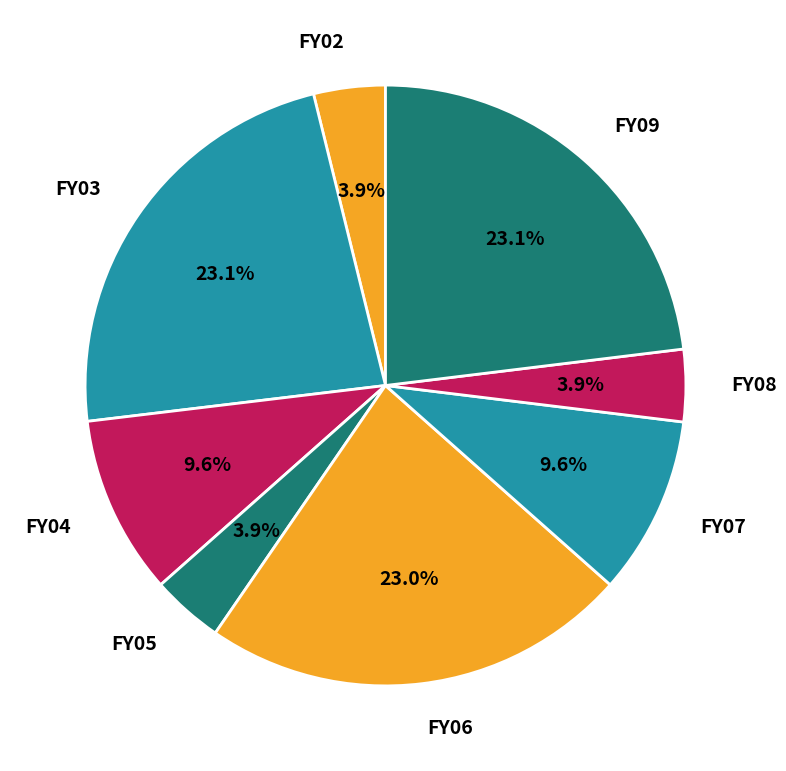

Is there a majority slice in this chart?

No